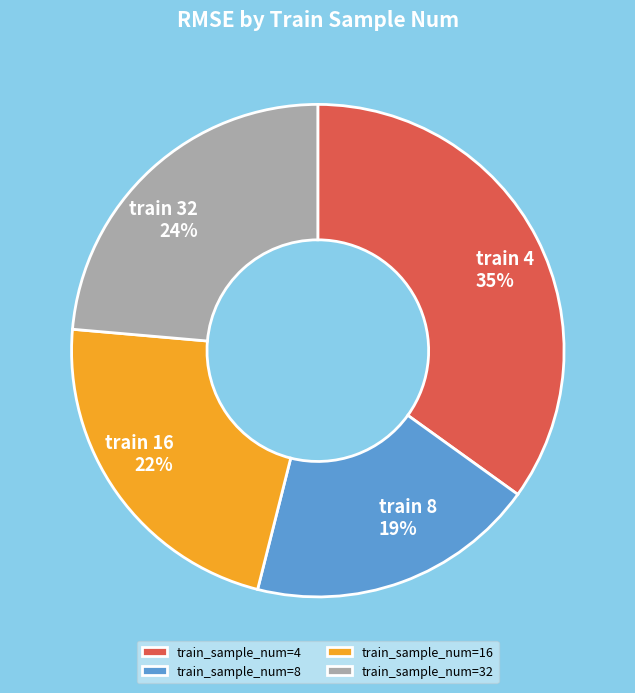

Which slice is the largest?

train_sample_num=4